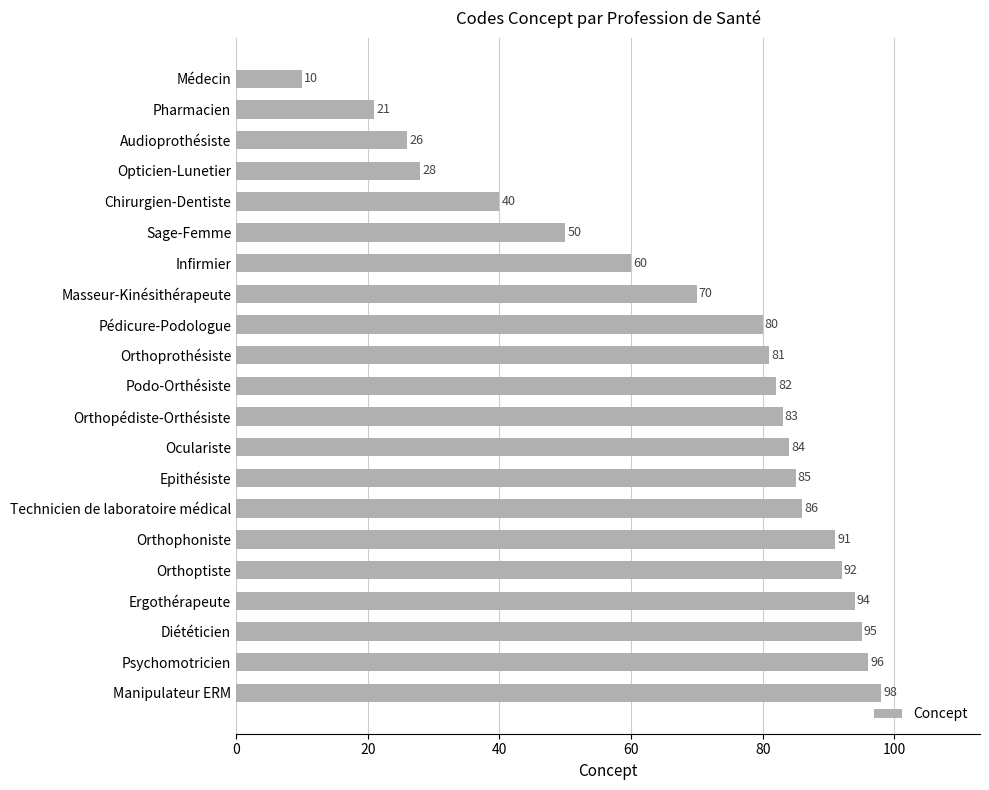

What is the change in value from Chirurgien-Dentiste to Masseur-Kinésithérapeute?

+30